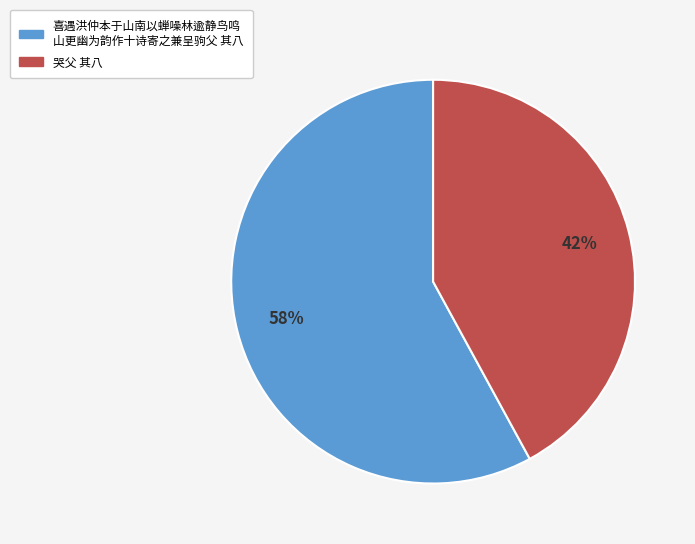

Does any single category account for the majority?

Yes